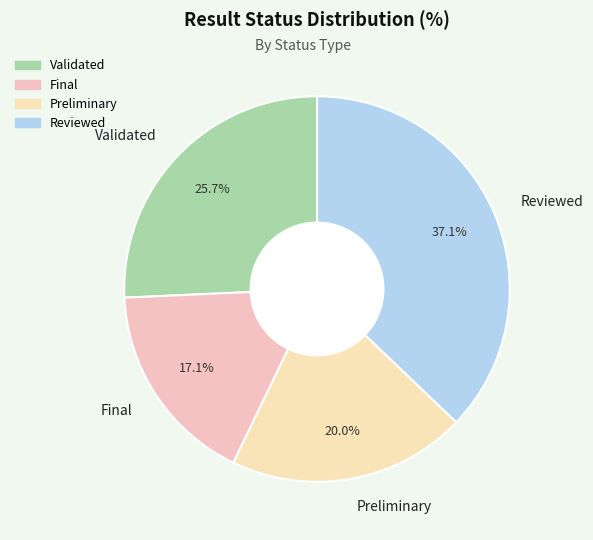

How many segments does this pie chart have?

4